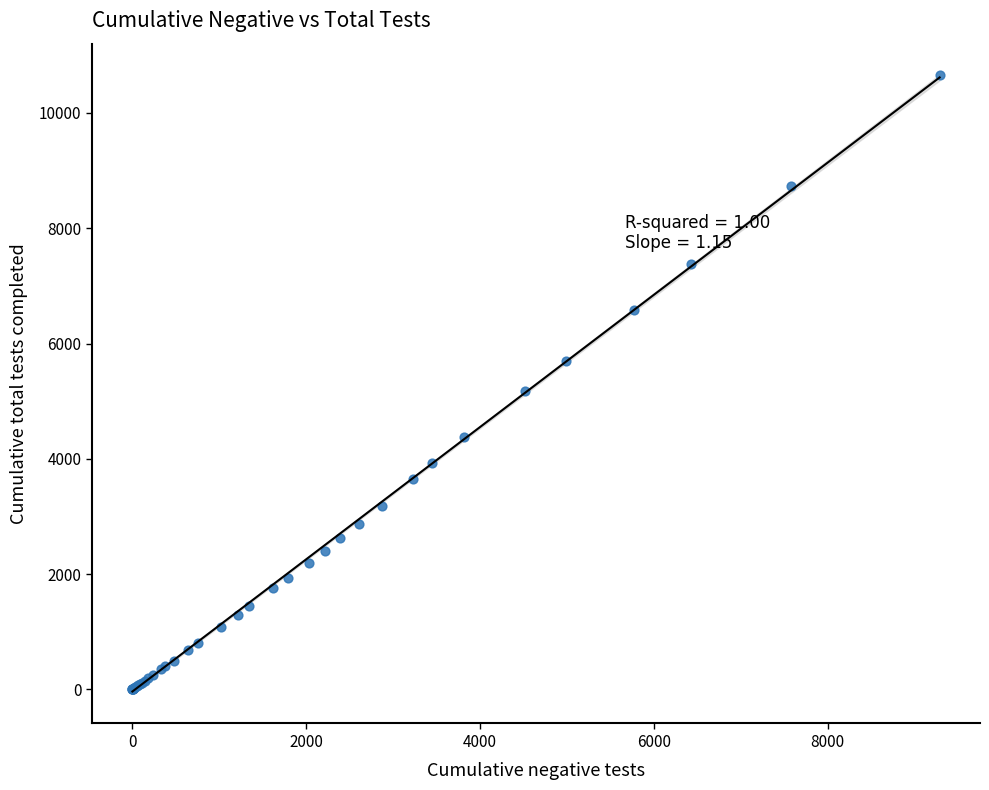

What Y value in the scatter plot is closest to 5325?

5168